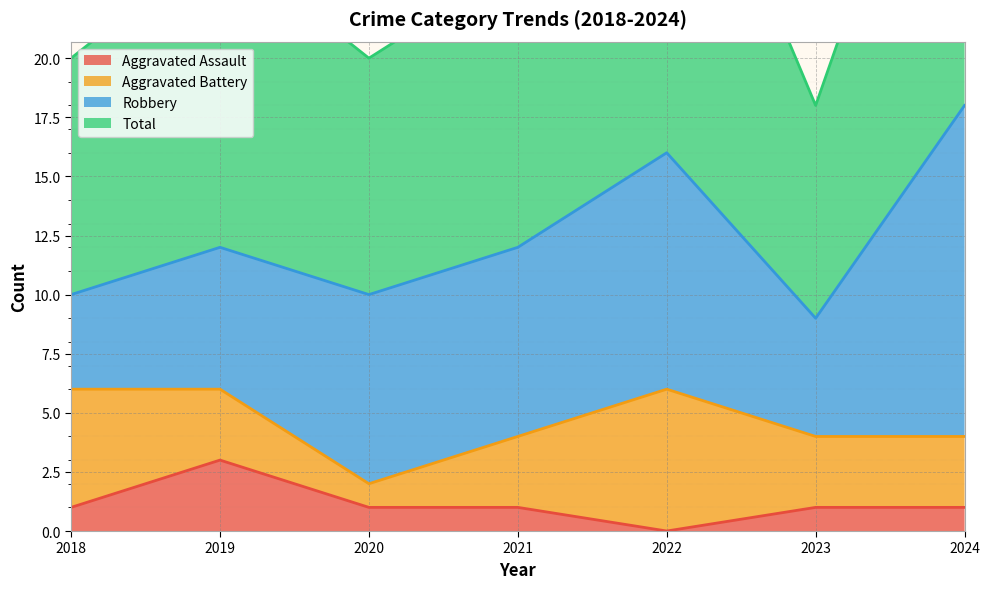

True or false: Total and Aggravated Assault cross at least once.

False